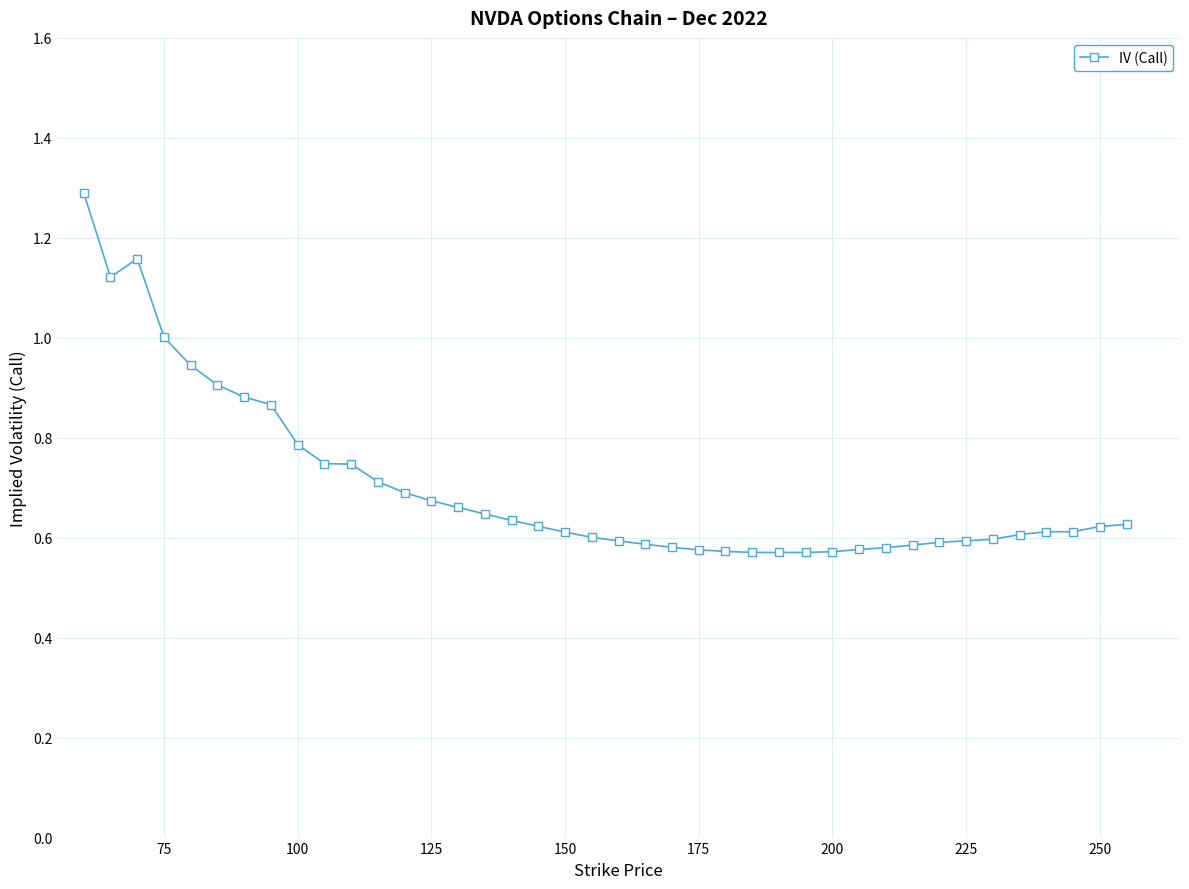

What is the sum of all values?

28.1